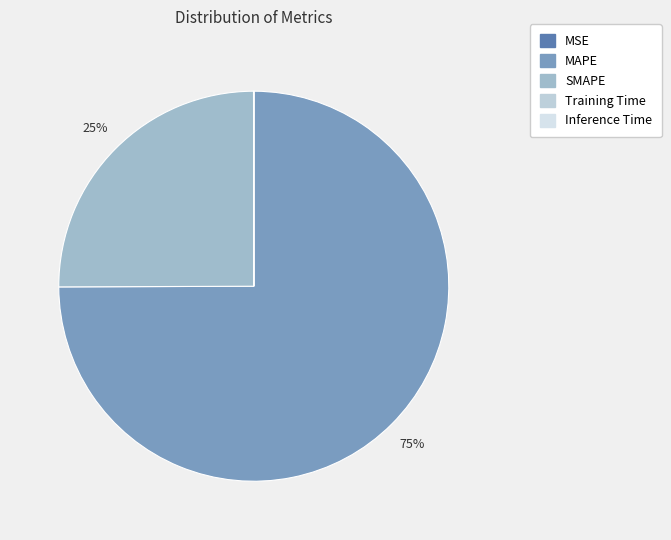

Combined, what portion of the pie is MAPE and Inference Time?

74.9%